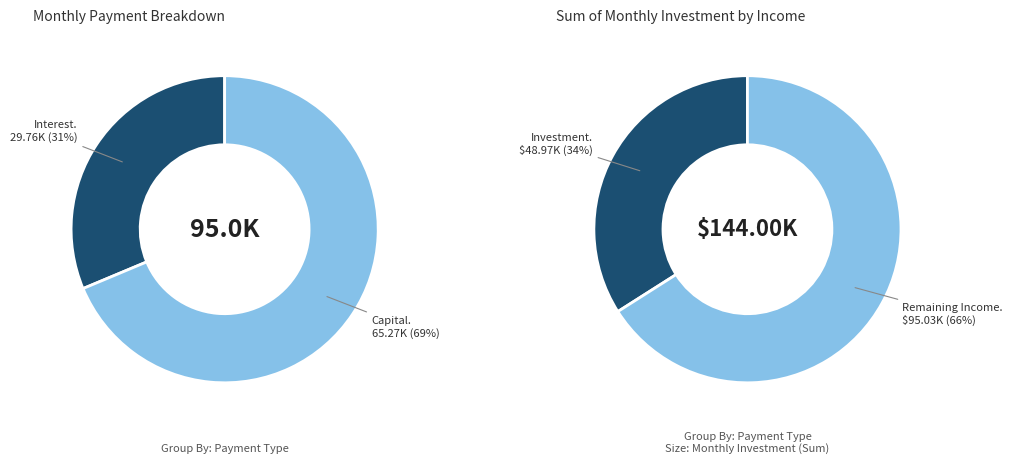

The Month 4 slice represents 1% of the pie. True or false?

False